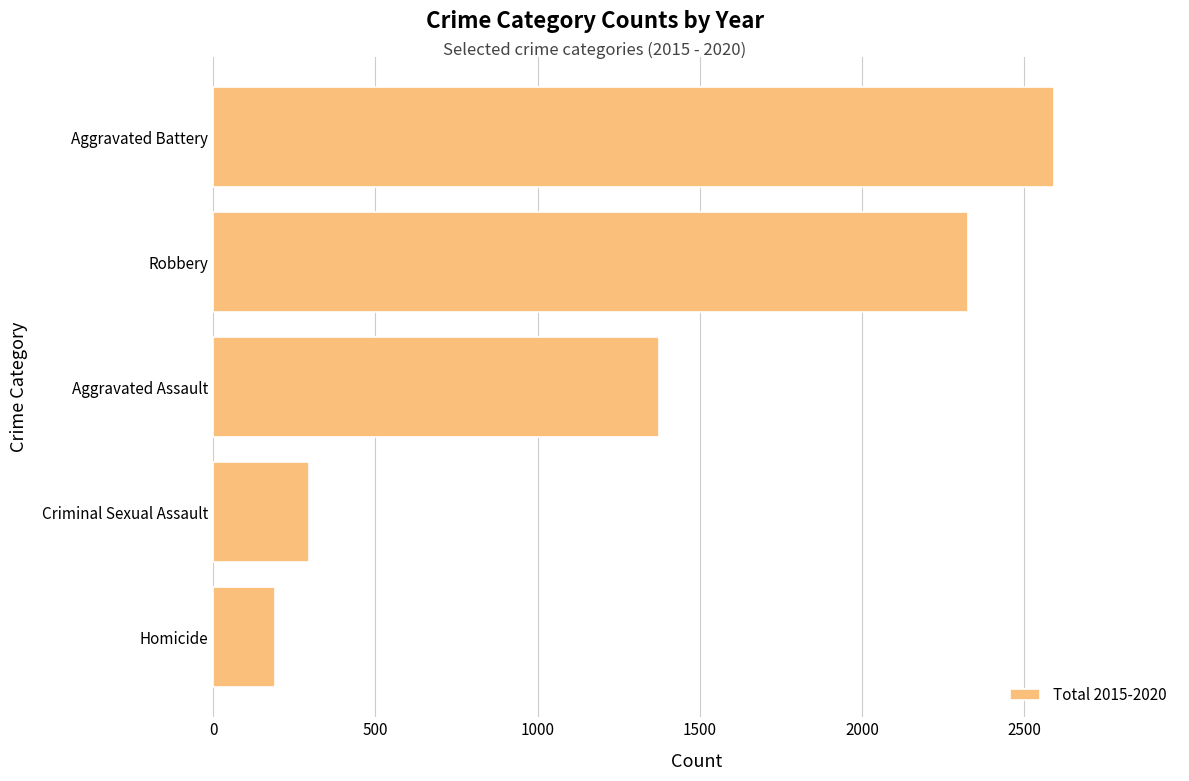

Is it true that the value at Homicide is 294?

False